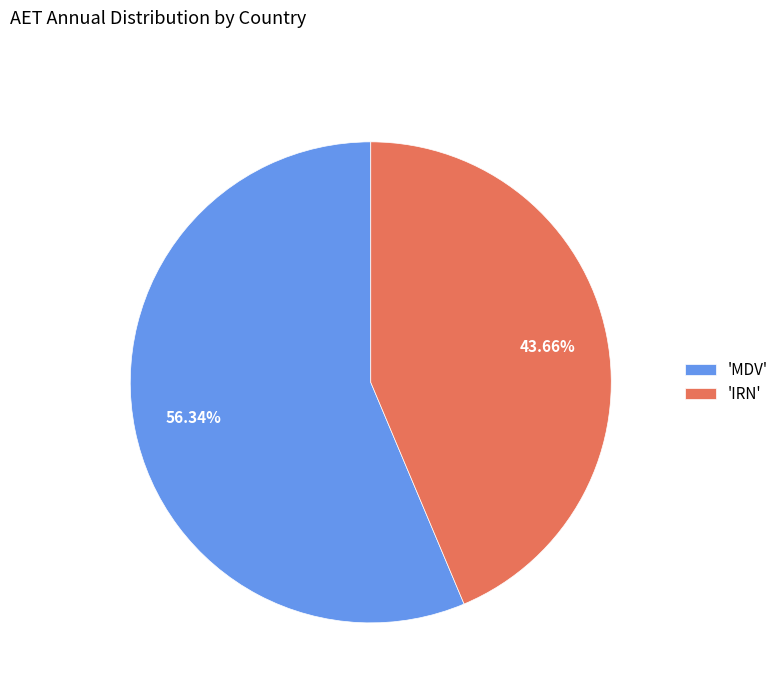

Which slice represents more than half of the pie?

'MDV'